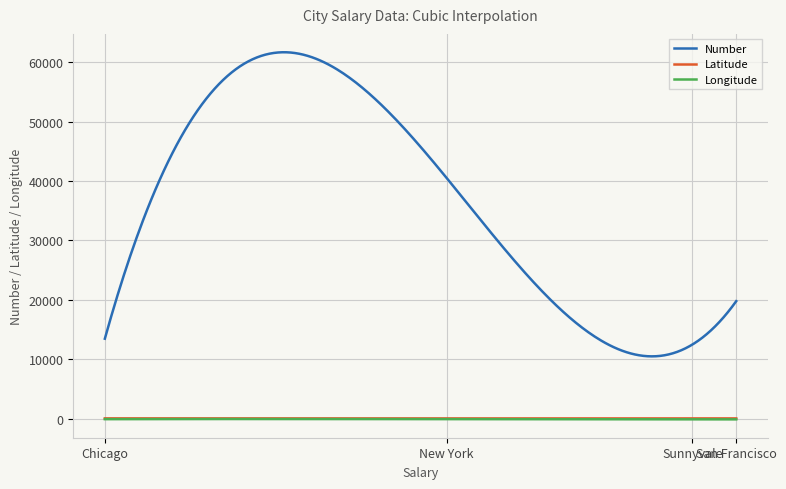

Which series has the largest range (max minus min)?

Number